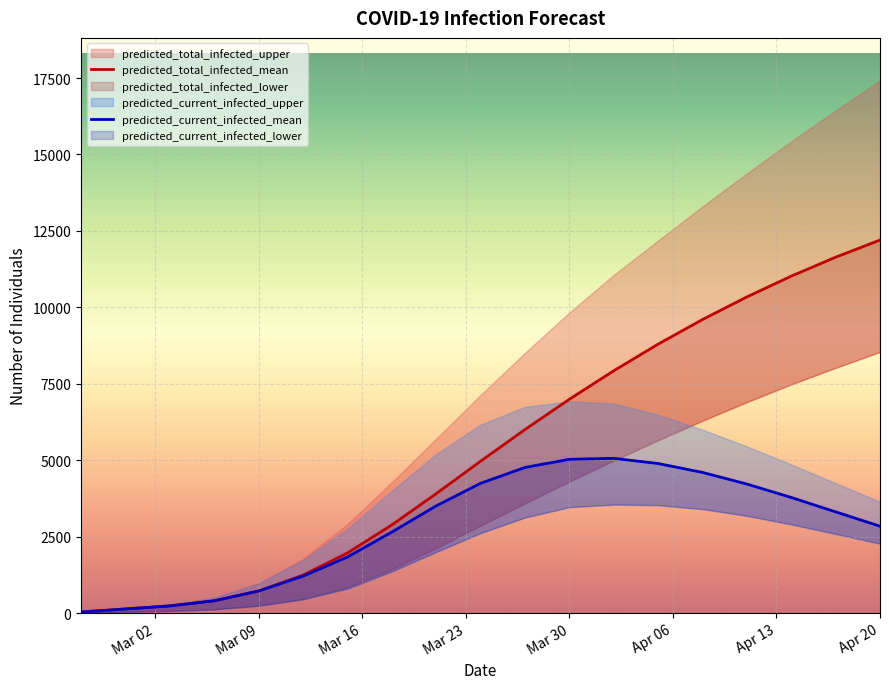

What is the minimum value shown in the chart?

33